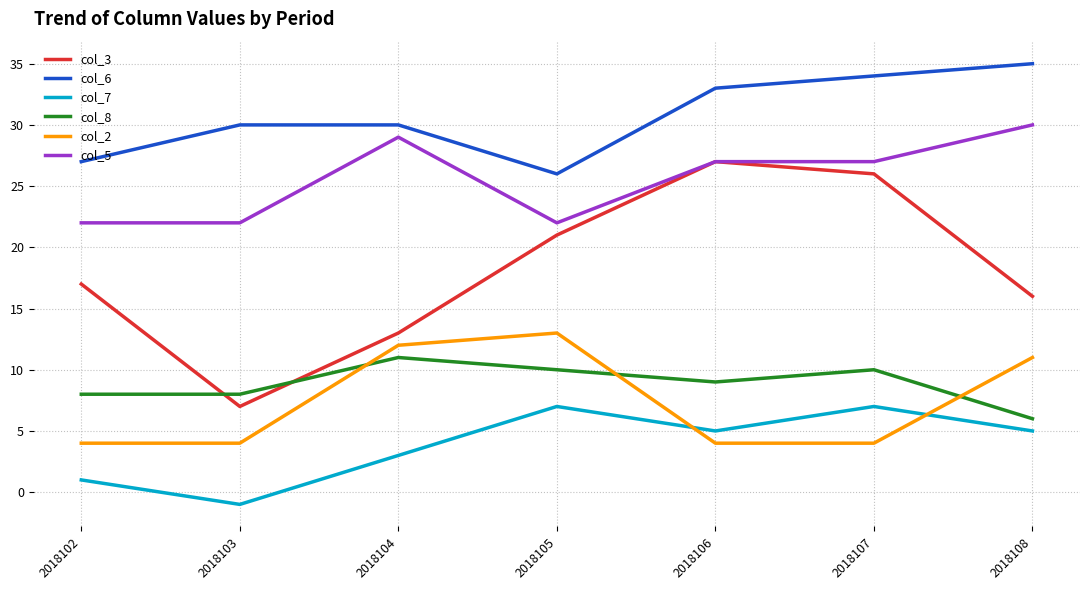

At how many categories does at least one series exceed 32?

3